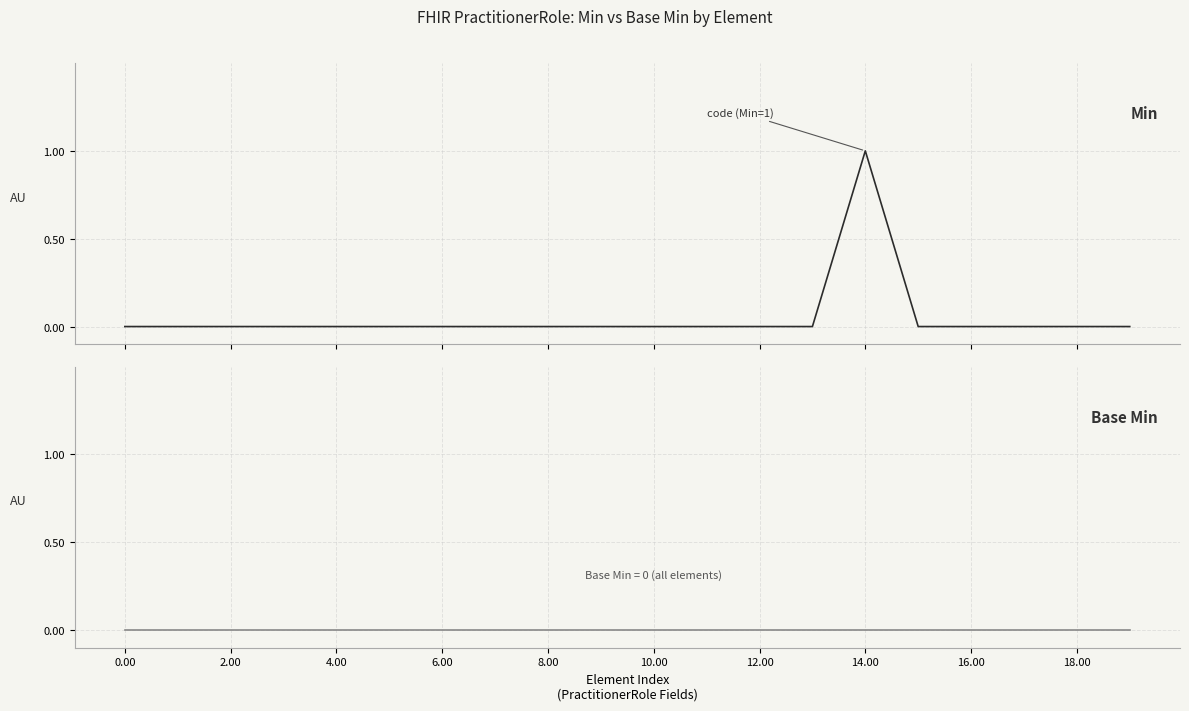

Count the number of data series in this chart.

2